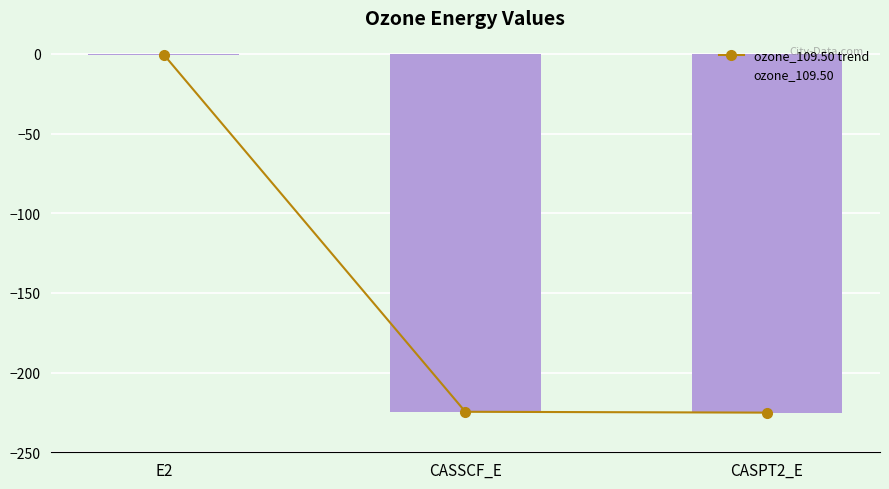

Reading left to right, transcribe all the data shown in this chart.

ozone_109.50 trend: E2=-0.5	CASSCF_E=-224.6	CASPT2_E=-225.1
ozone_109.50: E2=-0.5	CASSCF_E=-224.6	CASPT2_E=-225.1